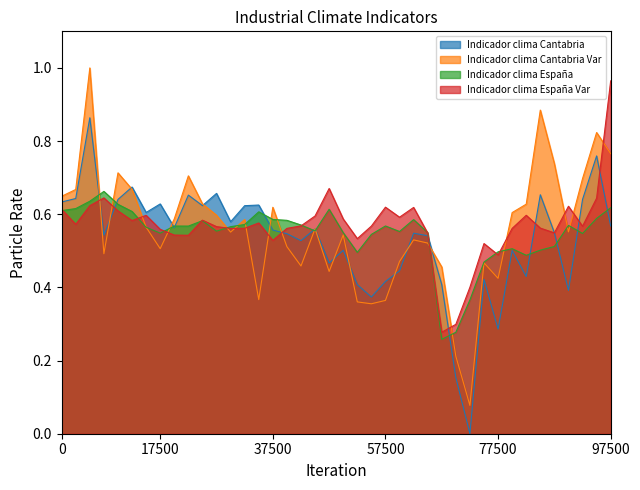

Is it true that Indicador clima España Var equals 0.7 at 37500?

False